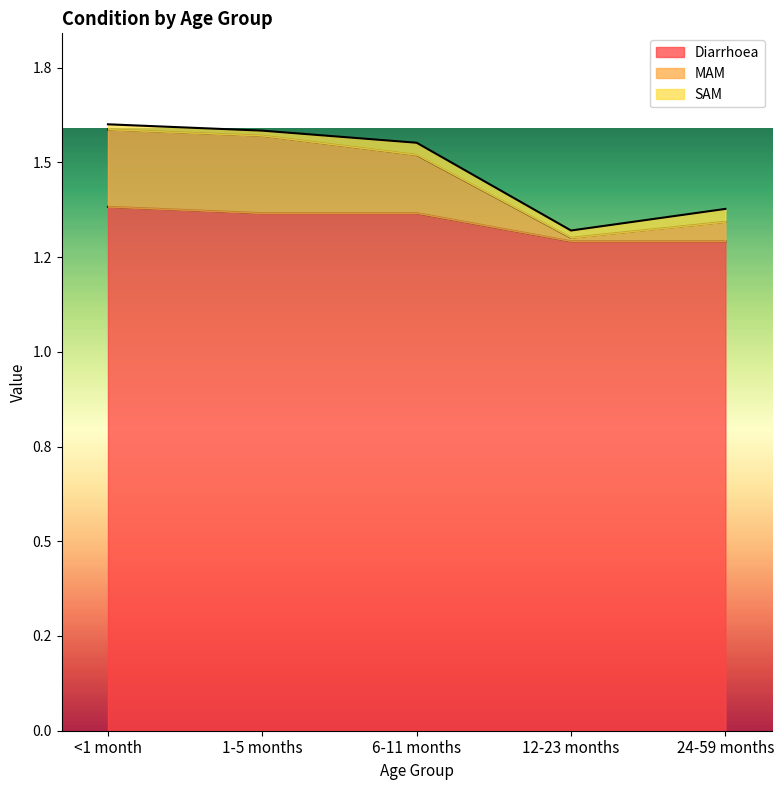

What is the difference between the maximum and minimum values in the MAM series?

0.3